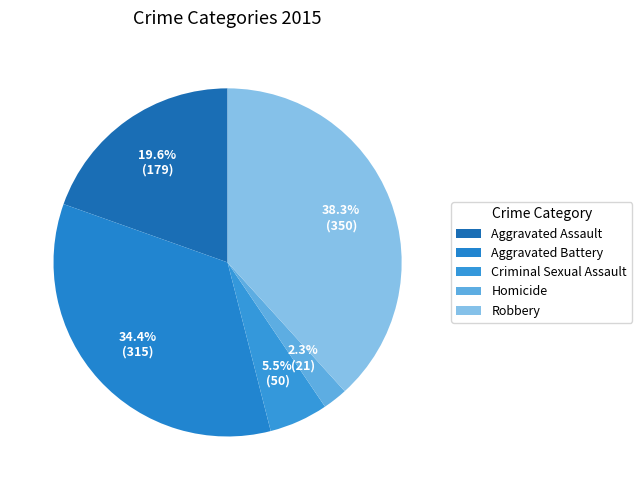

Which category has the biggest portion of the pie?

Robbery